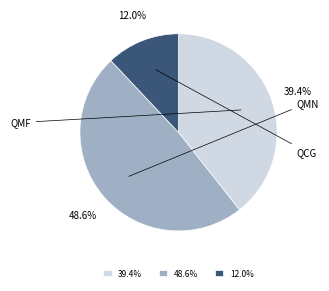

Count the number of slices in the pie.

3